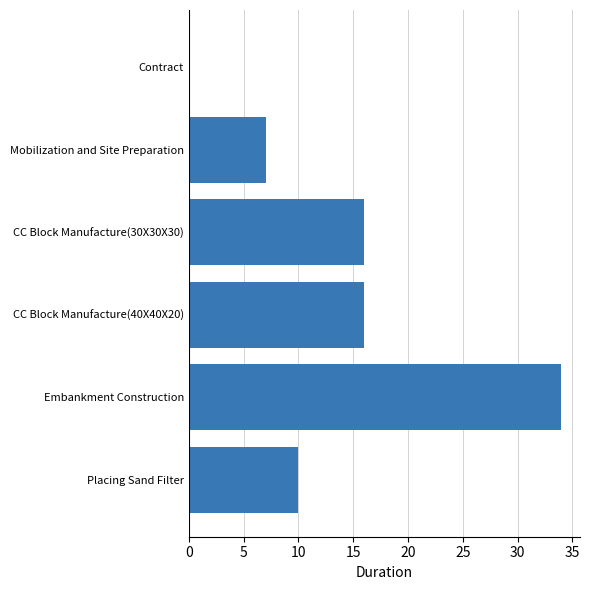

The chart shows a value of 17 at Embankment Construction. True or false?

False